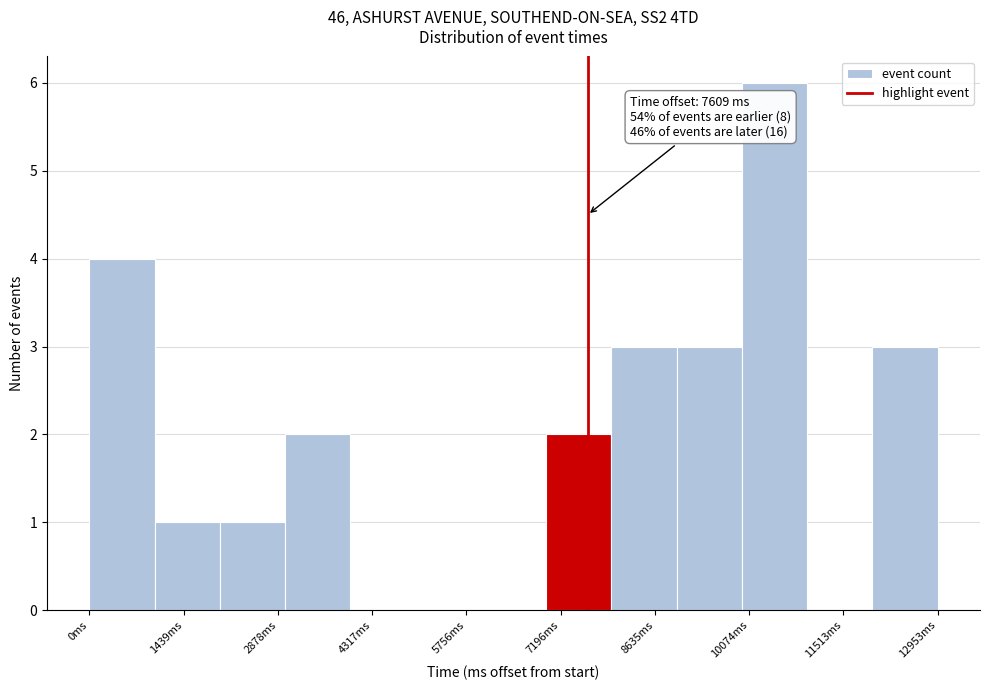

Which range on the x-axis has the tallest bar?

10000 to 11000